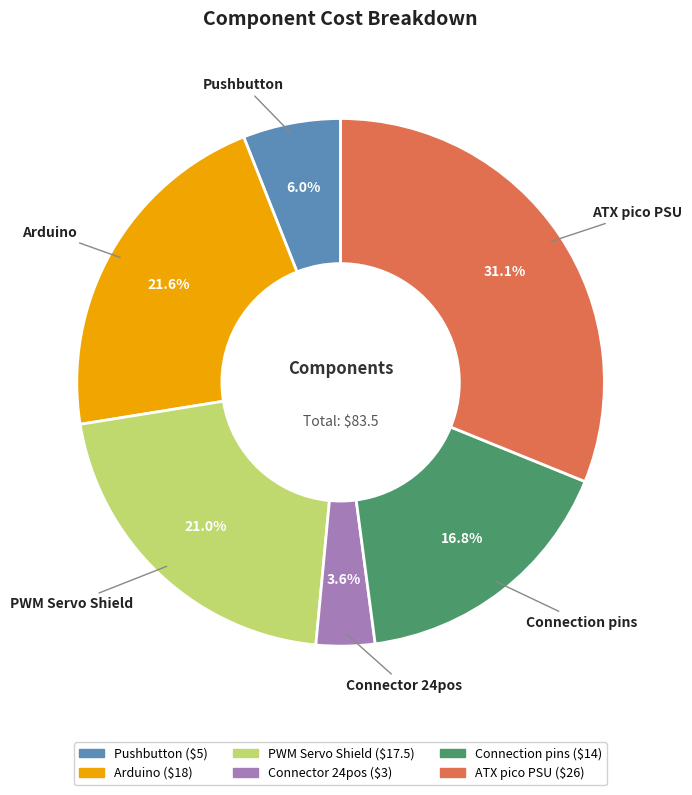

What portion of the pie excludes Arduino?

78.4%